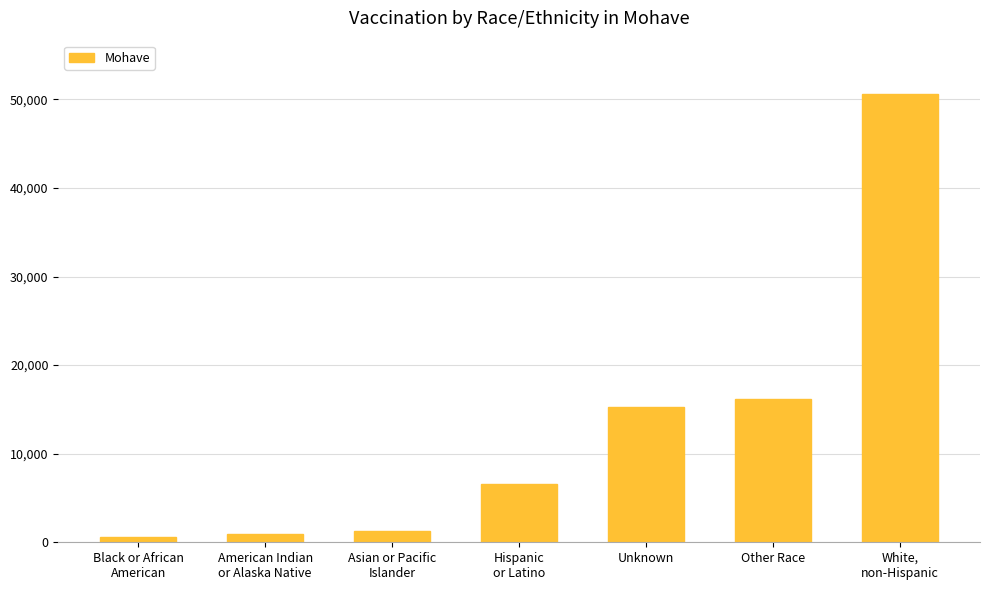

What is the approximate value at American Indian
or Alaska Native, to the nearest 50?

950